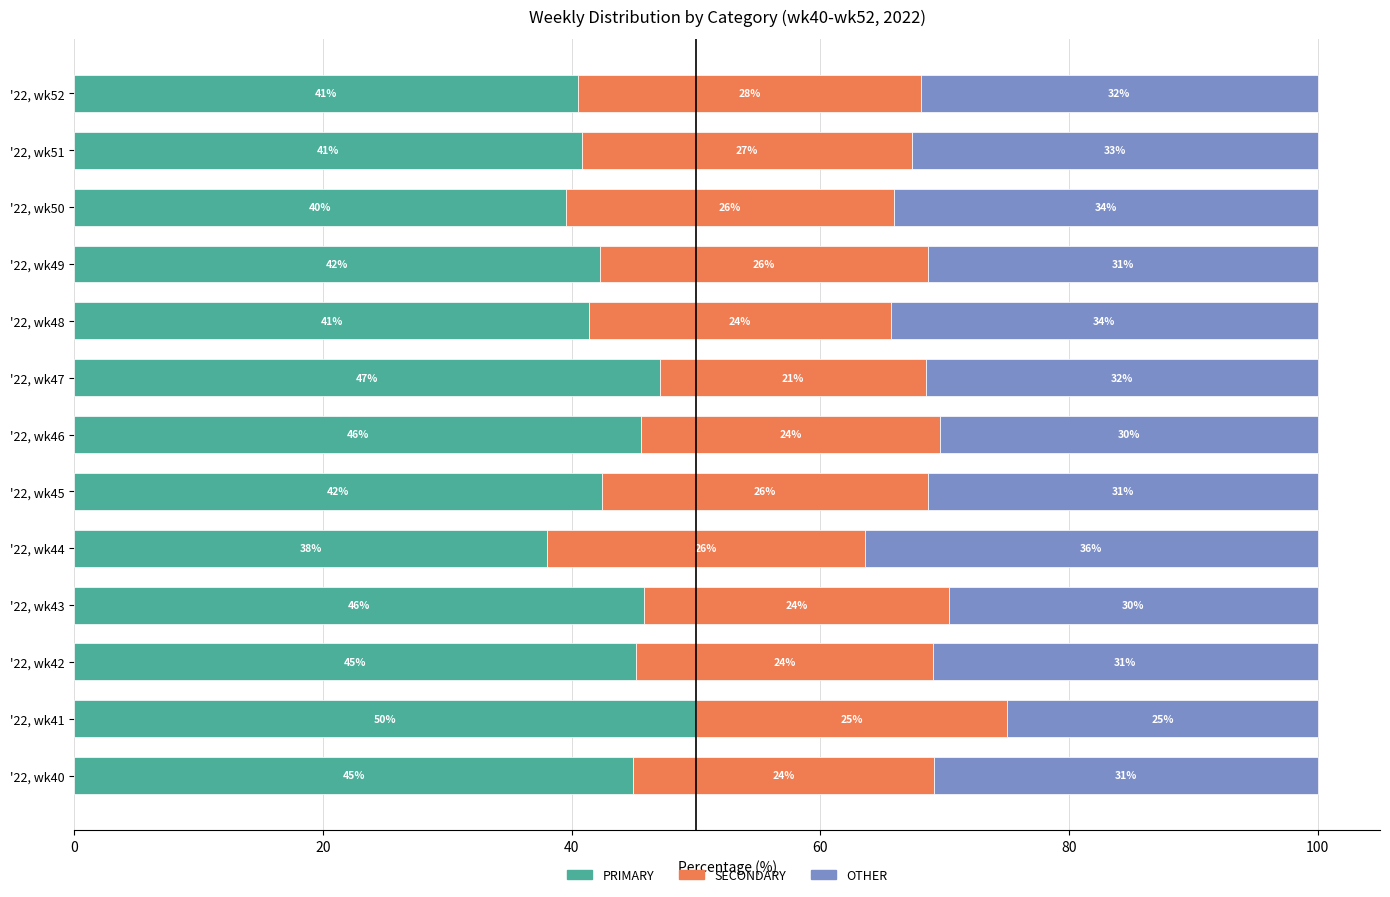

What is the total value across all series at '22, wk50?

100.0